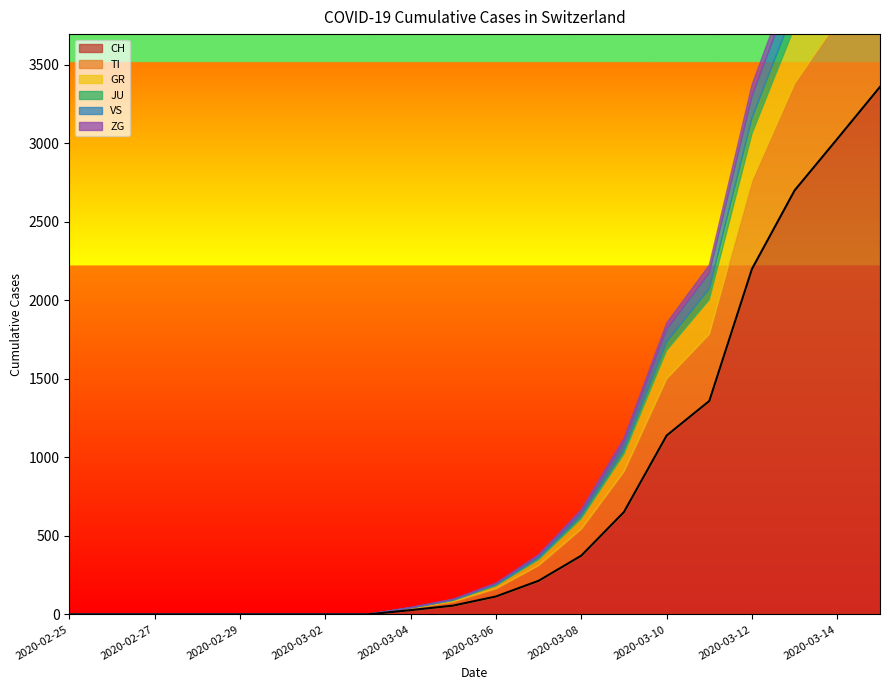

True or false: ZG and TI cross at least once.

False